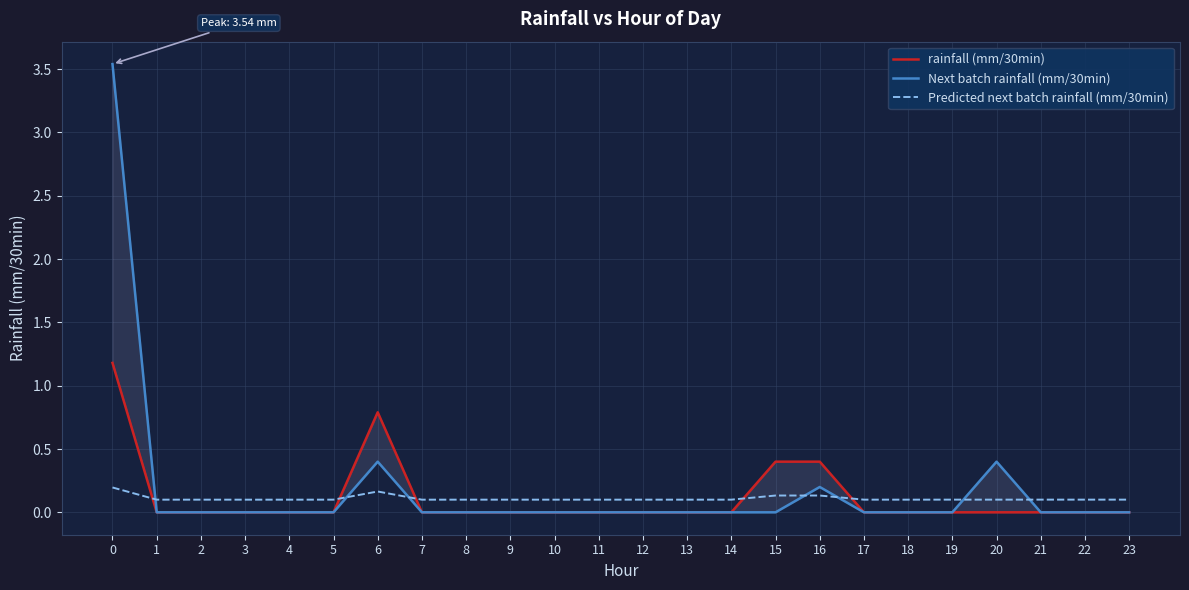

At which category does Predicted next batch rainfall (mm/30min) reach its first local peak?

6